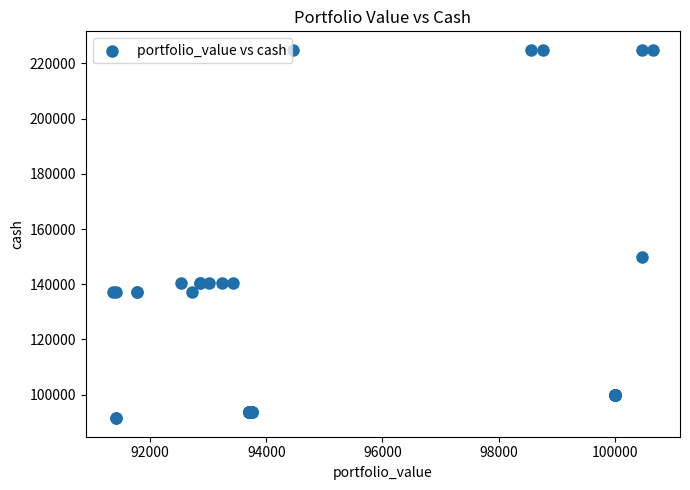

What Y value in the scatter plot is closest to 158179?

149988.4